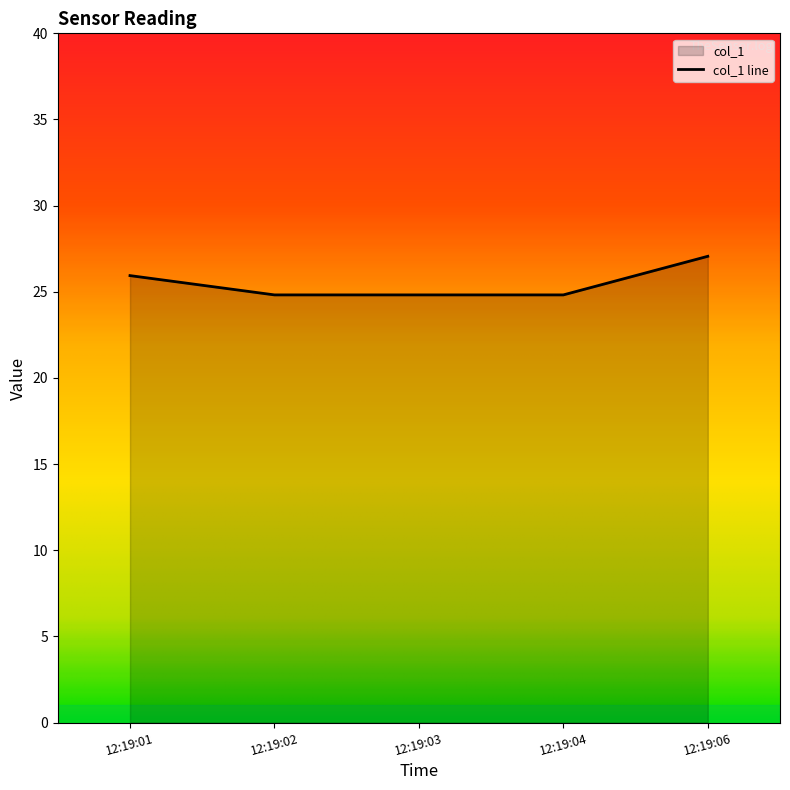

True or false: the data has more than 1 interior local peaks.

False